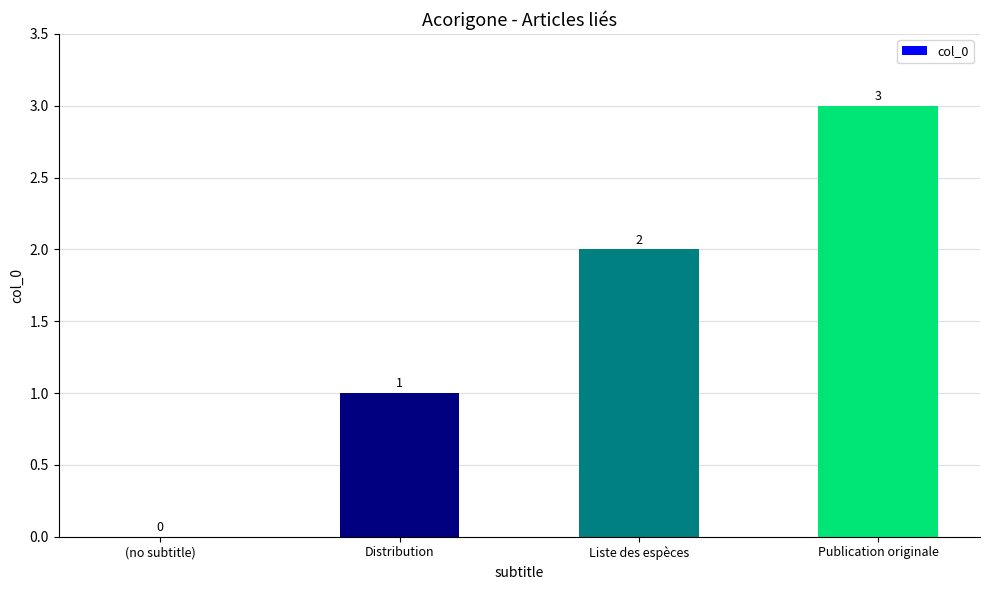

At which label is the value closest to 1?

Distribution